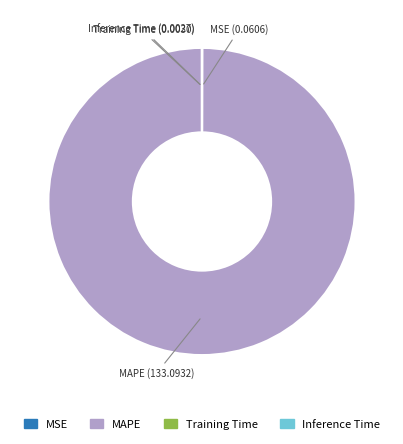

Which slice represents more than half of the pie?

MAPE